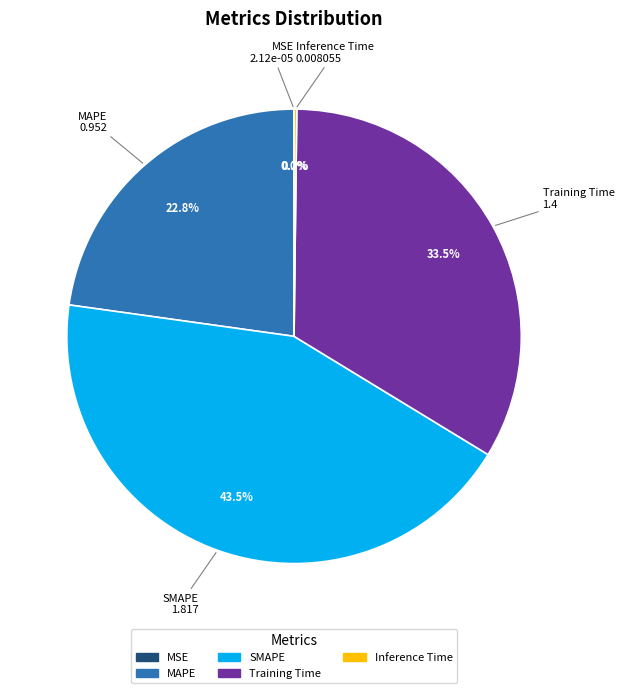

What percentage is NOT represented by MAPE?

77.2%